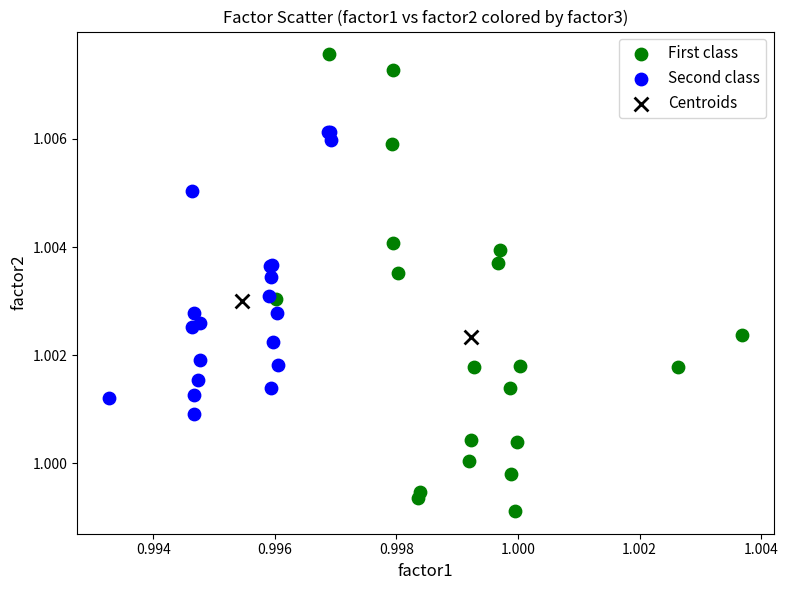

Which series reaches the minimum Y coordinate?

First class